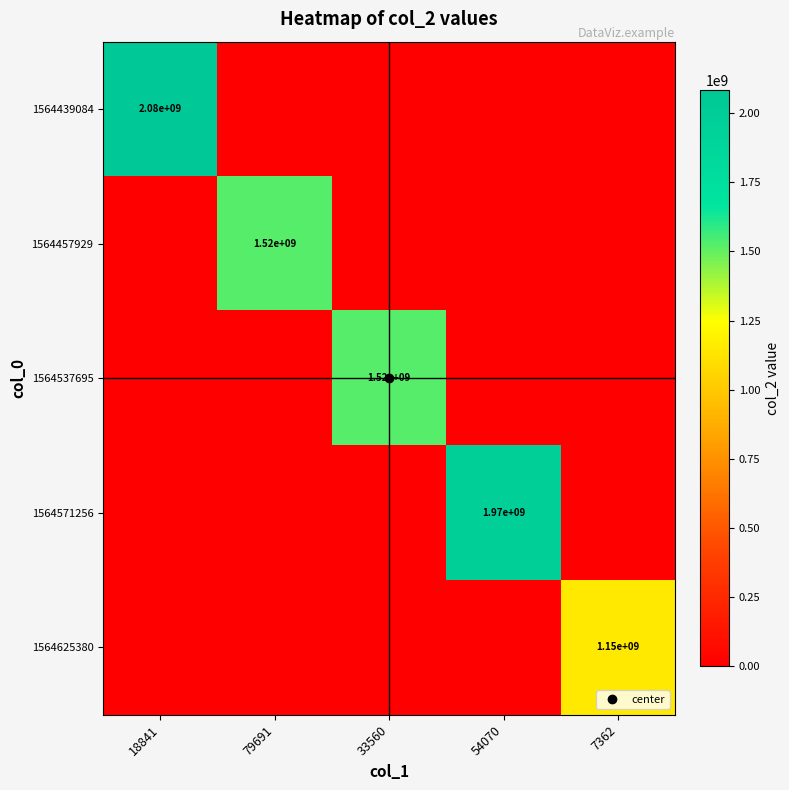

Which series changed the most between 54070 and 7362?

1564571256